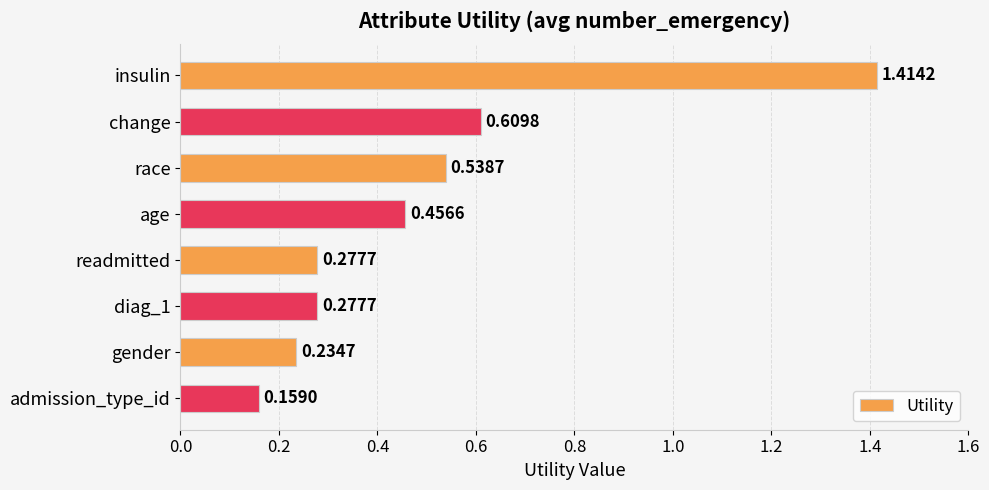

What is the difference between the maximum and minimum values?

1.3